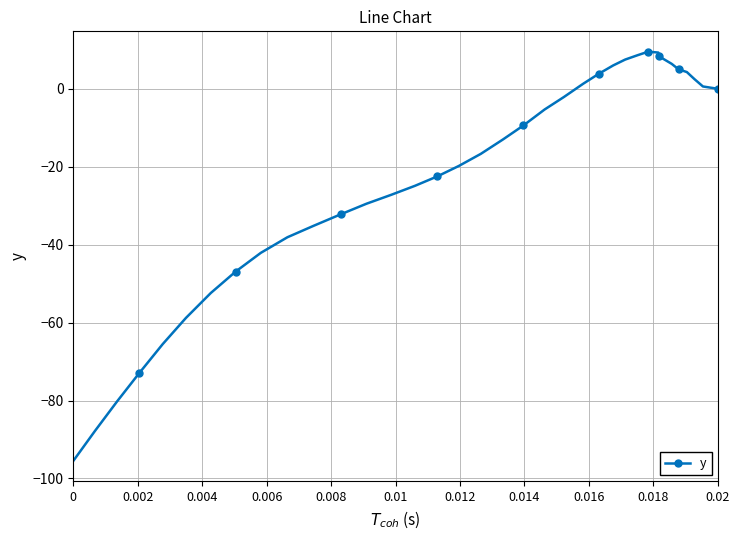

What is the difference between the maximum and second lowest values?

97.3